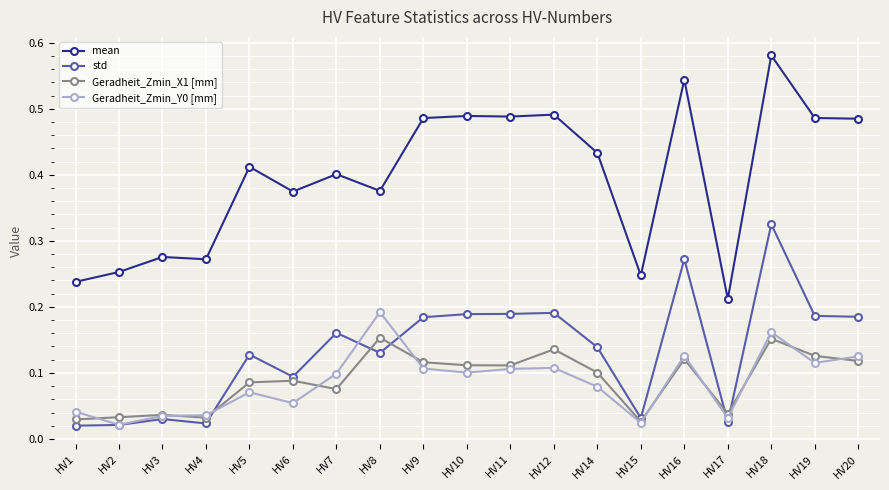

Is the value of Geradheit_Zmin_X1 [mm] at HV20 greater than the value of Geradheit_Zmin_Y0 [mm] at HV17?

Yes